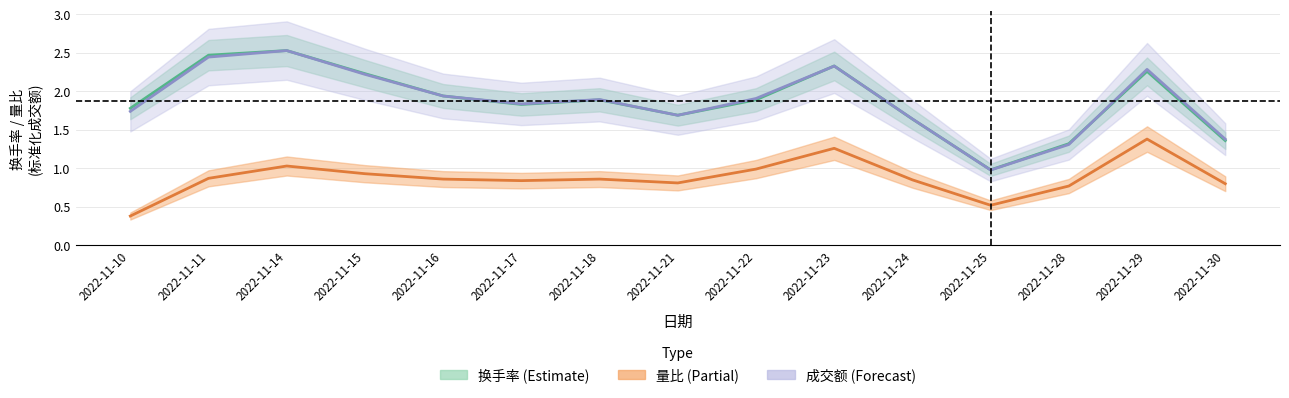

The value of 成交额(万元) at 2022-11-11 is 3.6. True or false?

False